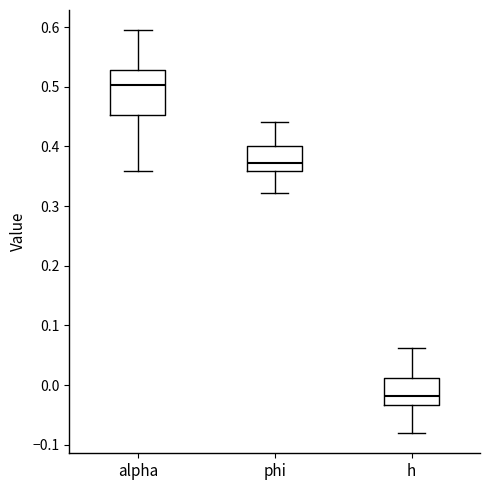

Where is the upper edge of the box for alpha on the y-axis? The values are not printed on the chart, so give them approximately, as read against the axis.

0.53